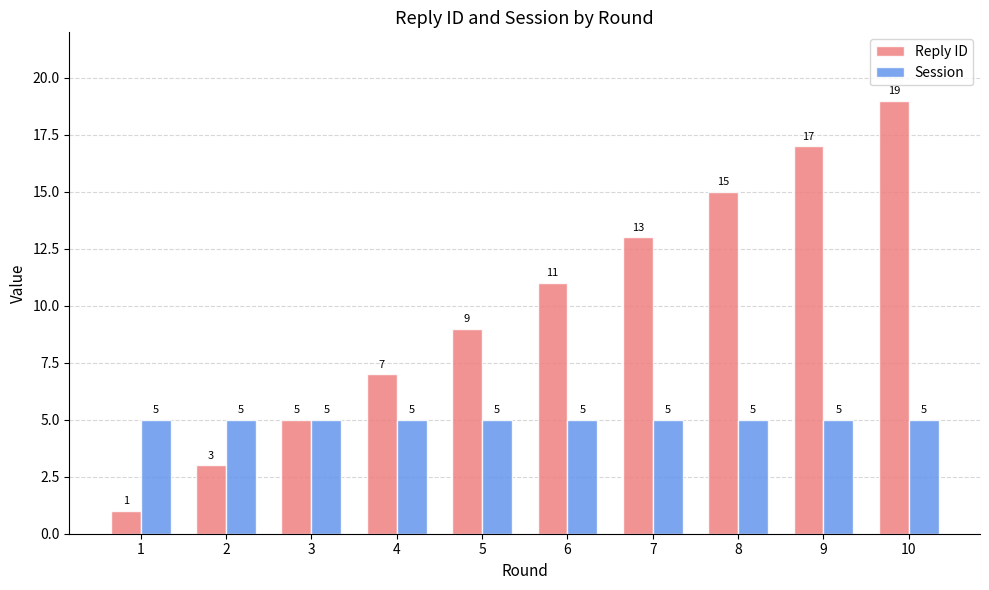

Which label corresponds to the largest value in the chart?

10